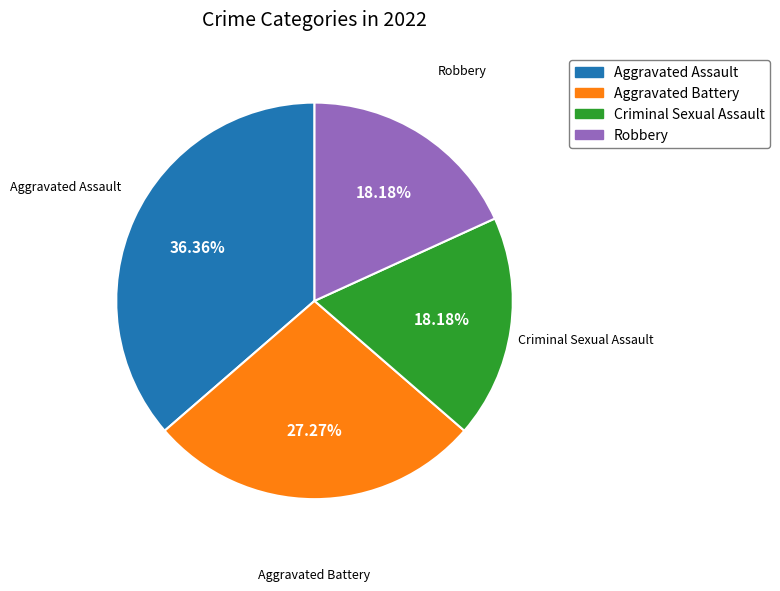

What portion of the pie excludes Criminal Sexual Assault?

81.8%